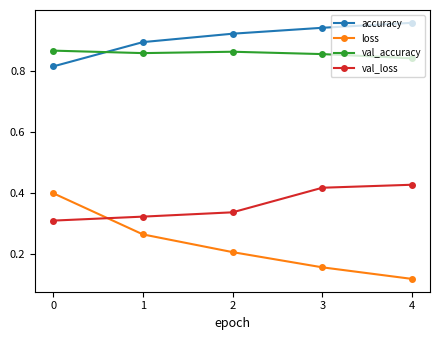

What is the difference between the highest and lowest values at 0?

0.6